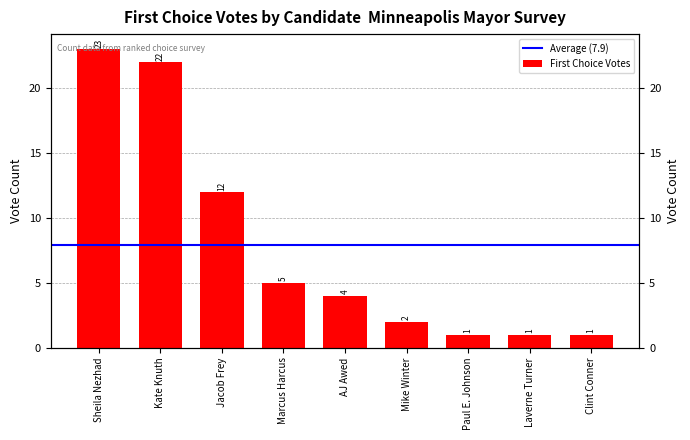

The value at Sheila Nezhad is 23. True or false?

True